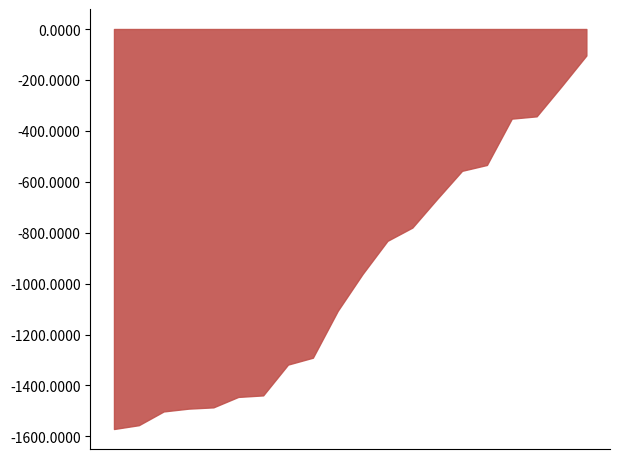

What is the greatest value displayed?

-104